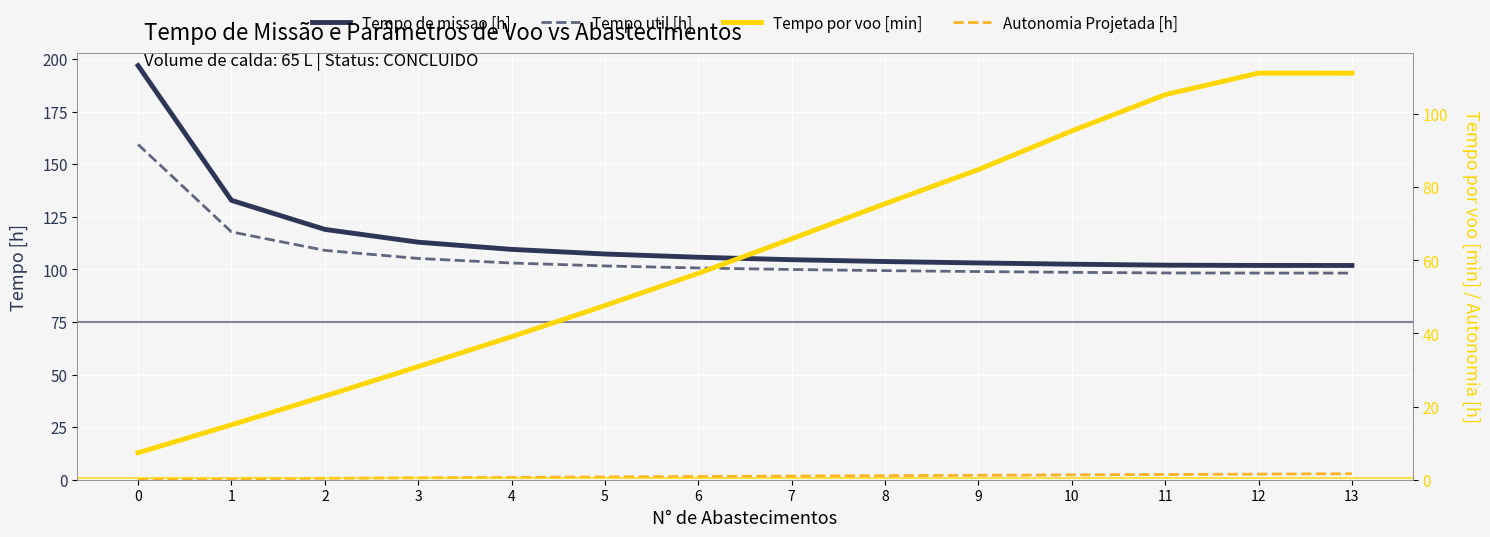

What is the minimum value shown in the chart?

0.1